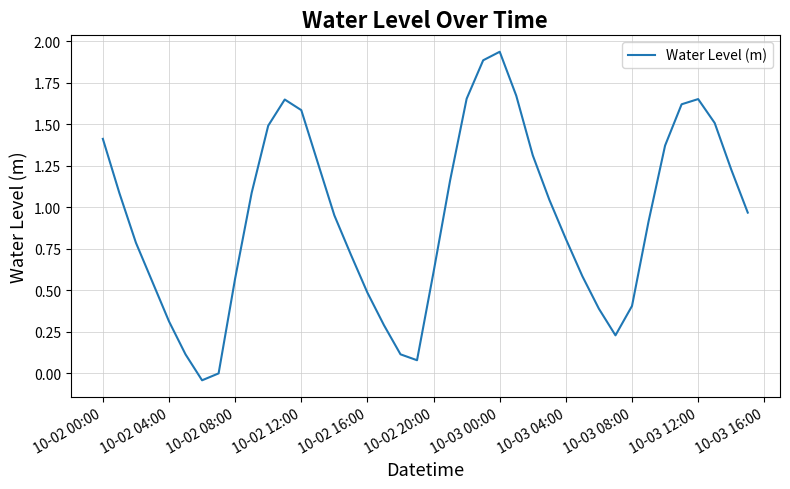

What is the difference between the maximum and minimum values?

2.0